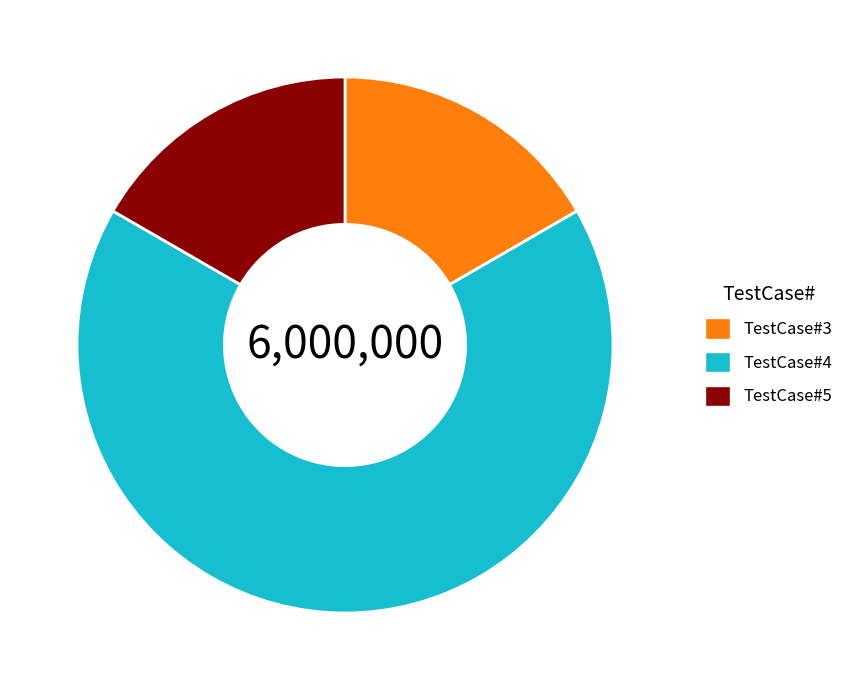

Is it true that TestCase#5 is 8% of the pie?

False